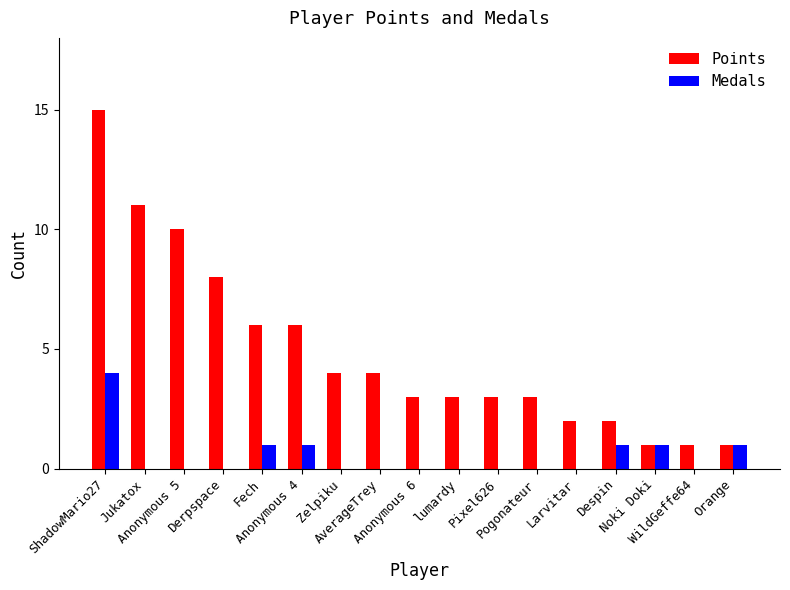

Between Pogonateur and Larvitar, which series saw the biggest shift?

Points